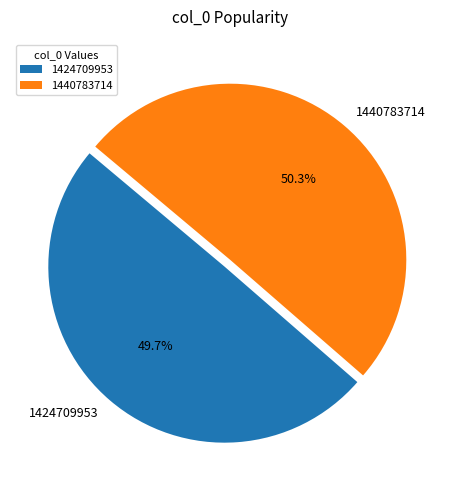

True or false: 1440783714 accounts for 56% of the total.

False